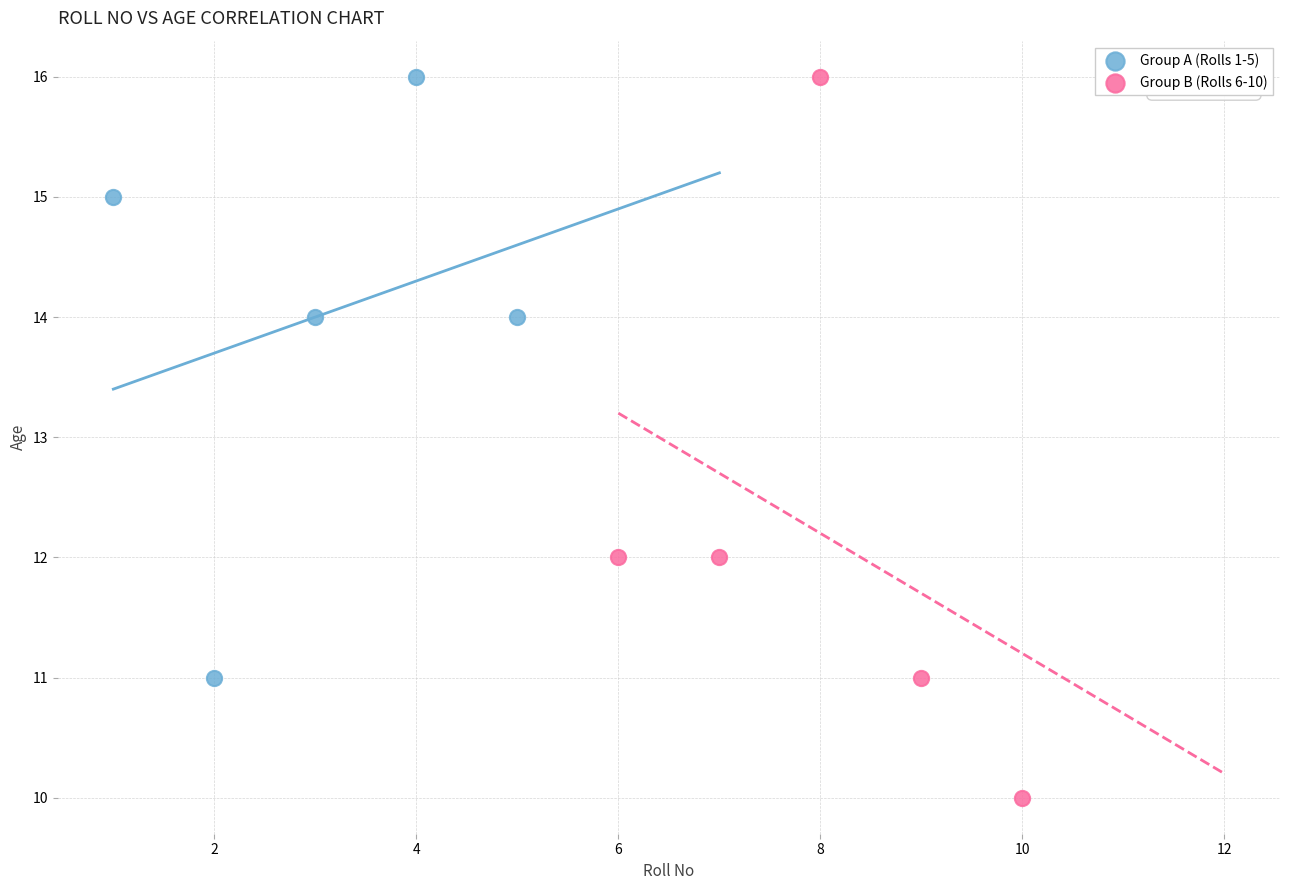

Which series reaches the minimum Y coordinate?

Group B (Rolls 6-10)